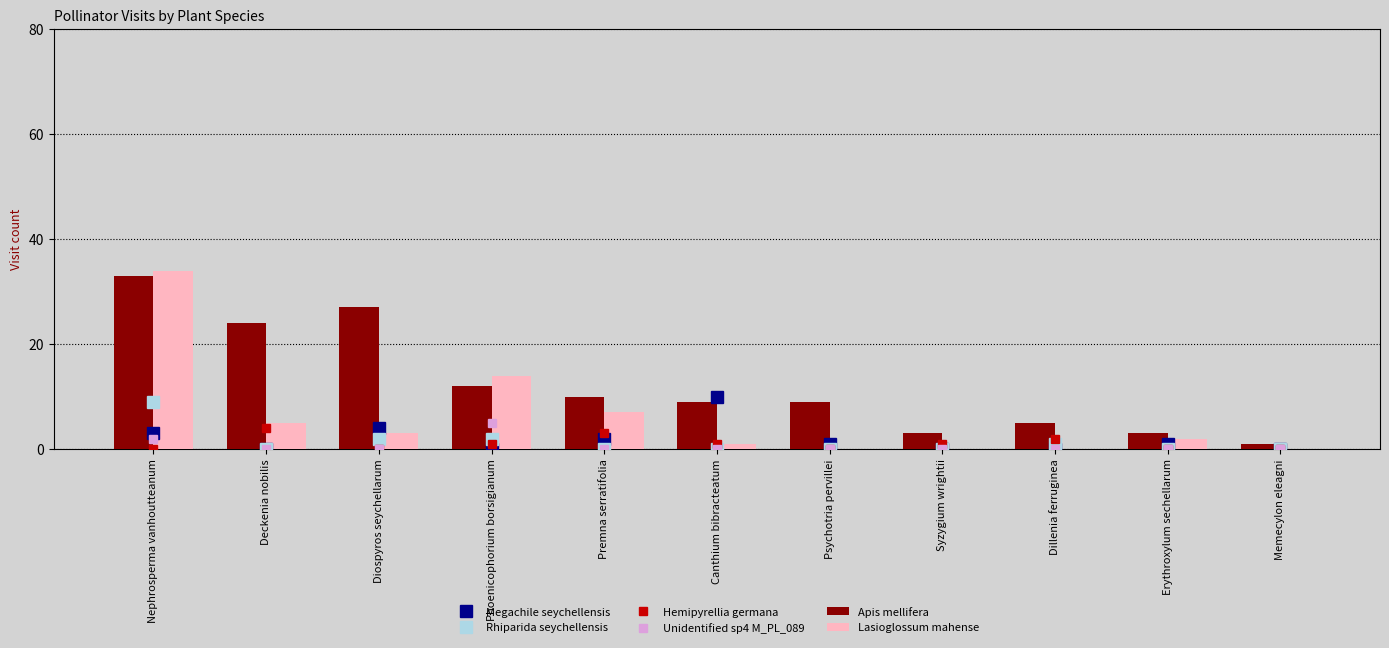

The Unidentified sp4 M_PL_089 series shows -2 at Canthium bibracteatum. True or false?

False